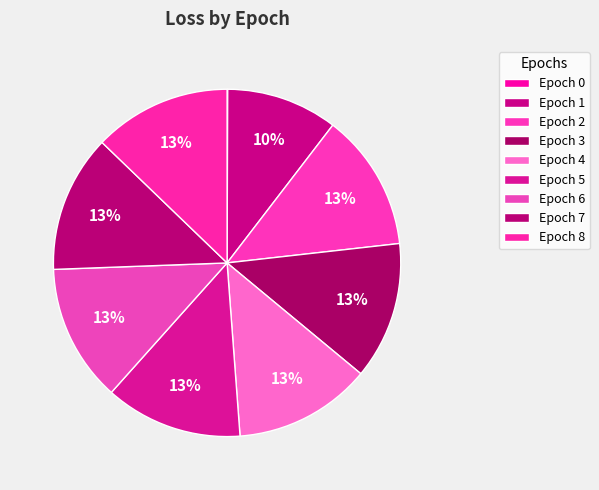

Rank the categories by value from lowest to highest.

0, 1, 2, 3, 4, 5, 6, 7, 8